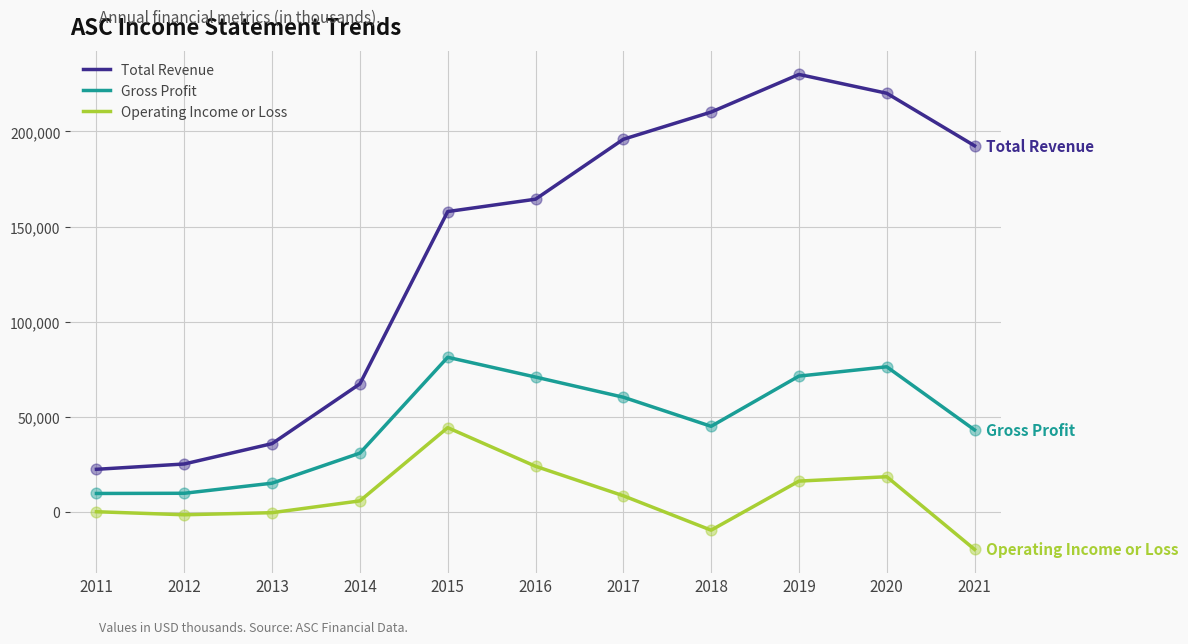

Which series has the largest total across all categories?

Total Revenue